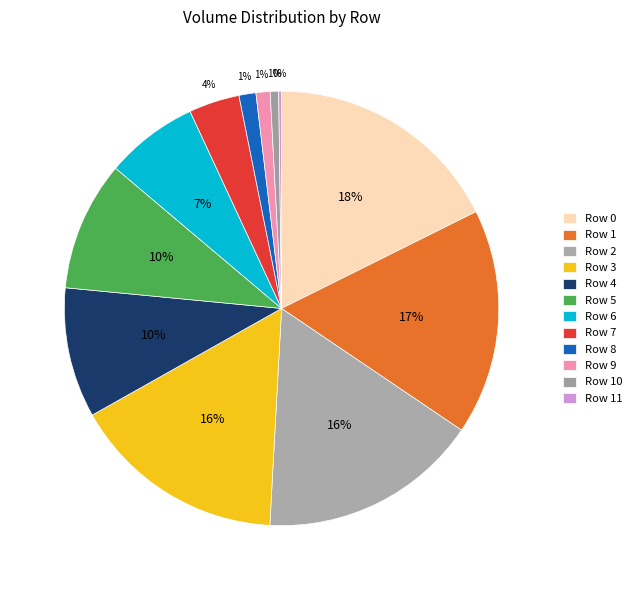

Is the sum of Row 2 and Row 3 greater than half?

No